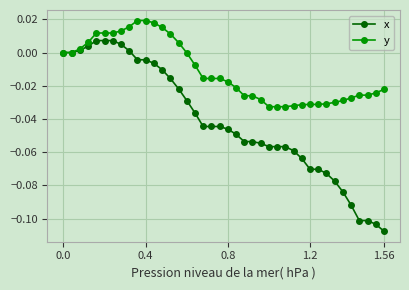

How many data points does each series have?

40